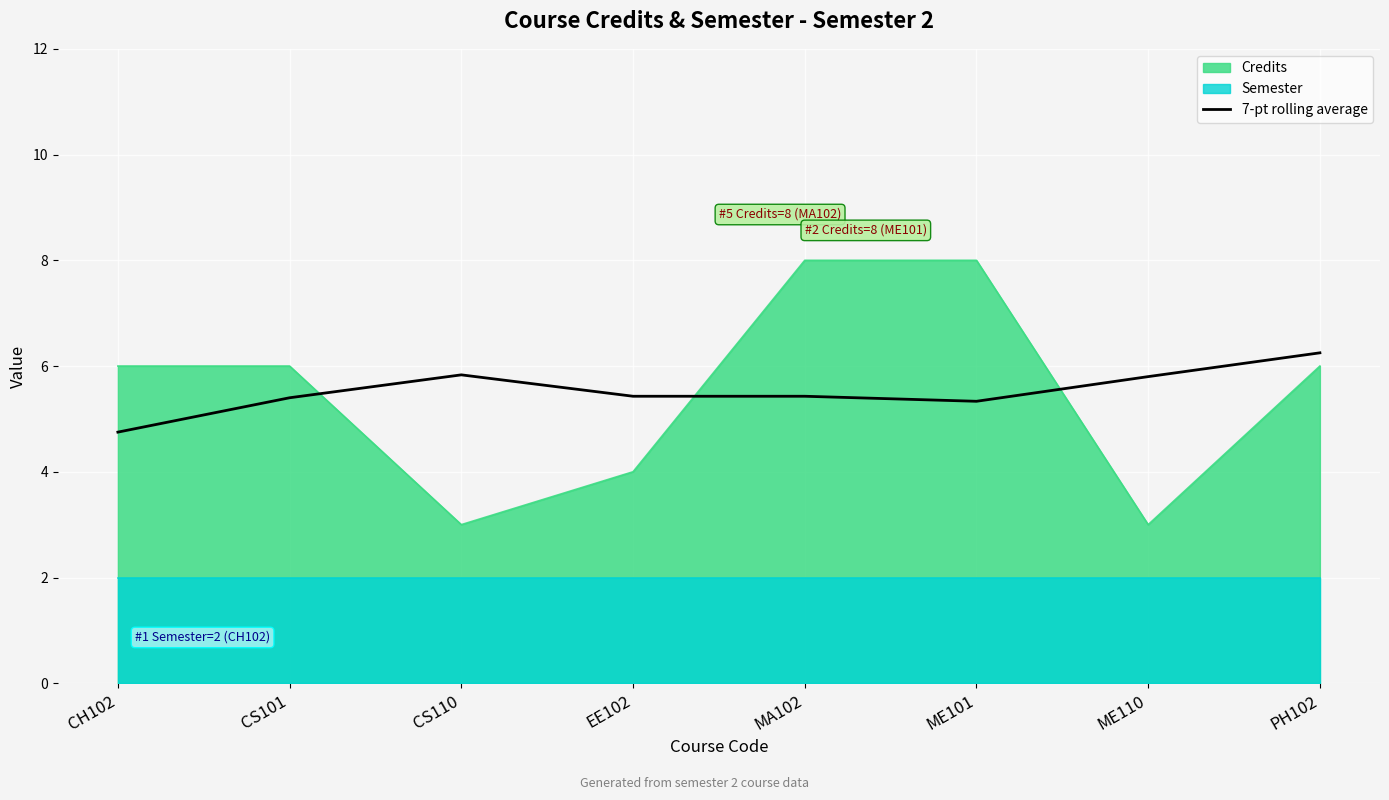

What is the change in value from MA102 to PH102?

+0.8